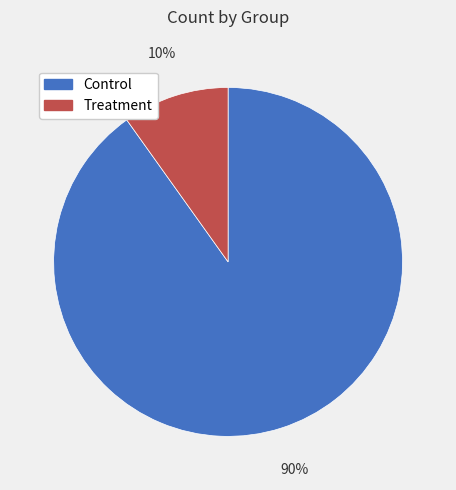

True or false: Treatment accounts for 10% of the total.

True